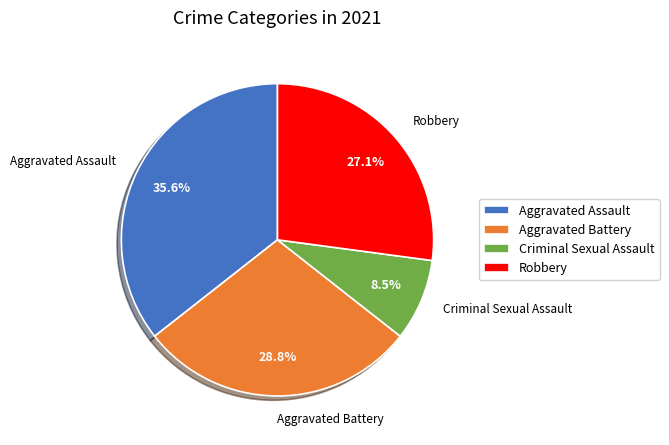

How many slices are in this pie chart?

4